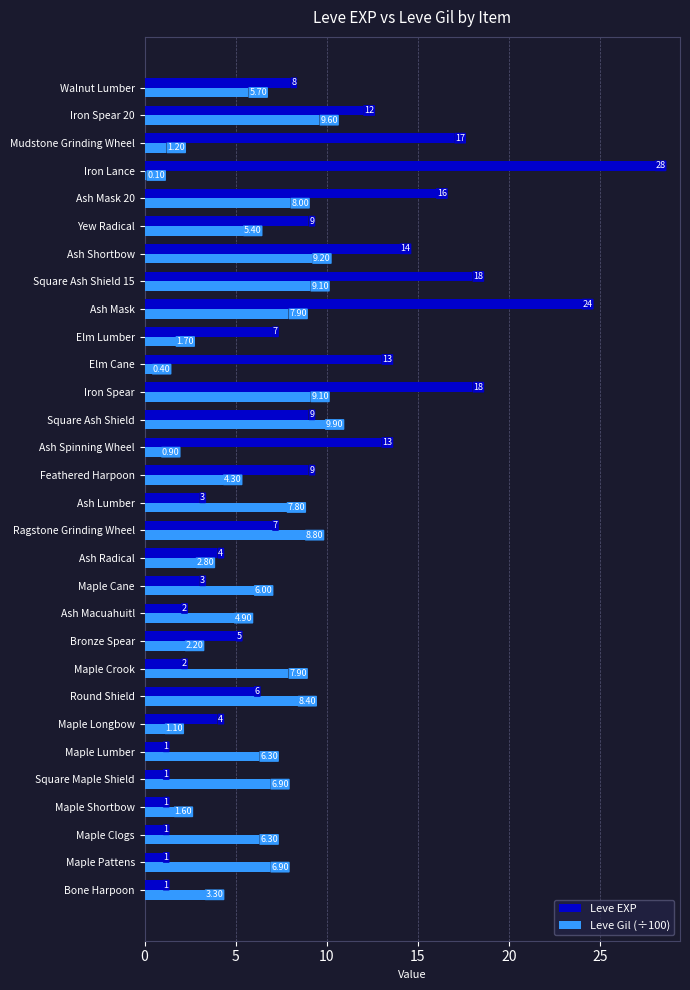

At which label is Leve EXP closest to 14?

Ash Shortbow